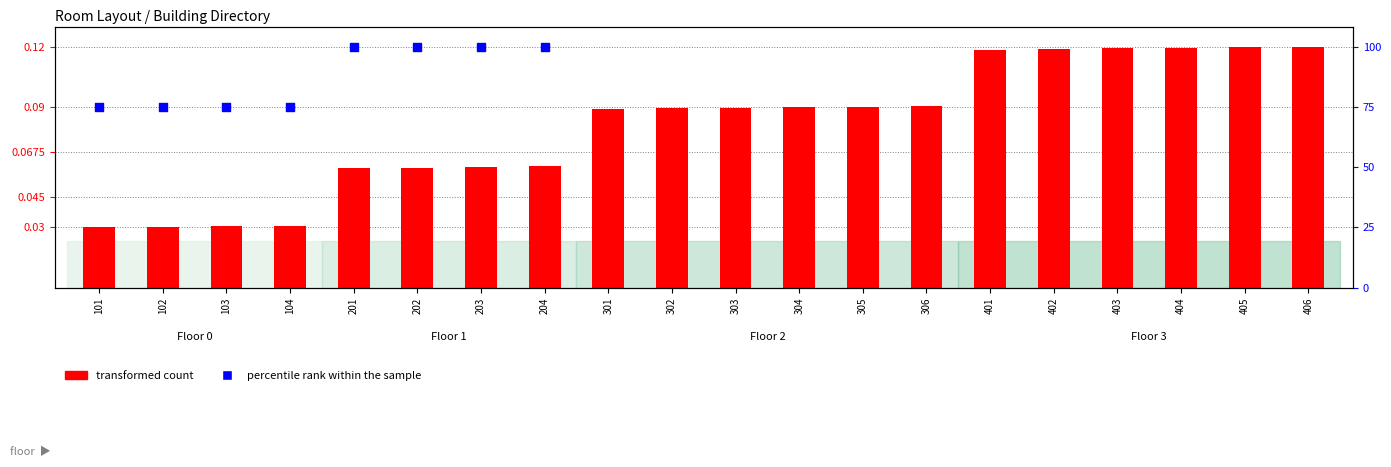

Which series has the largest Y range (max minus min)?

transformed count